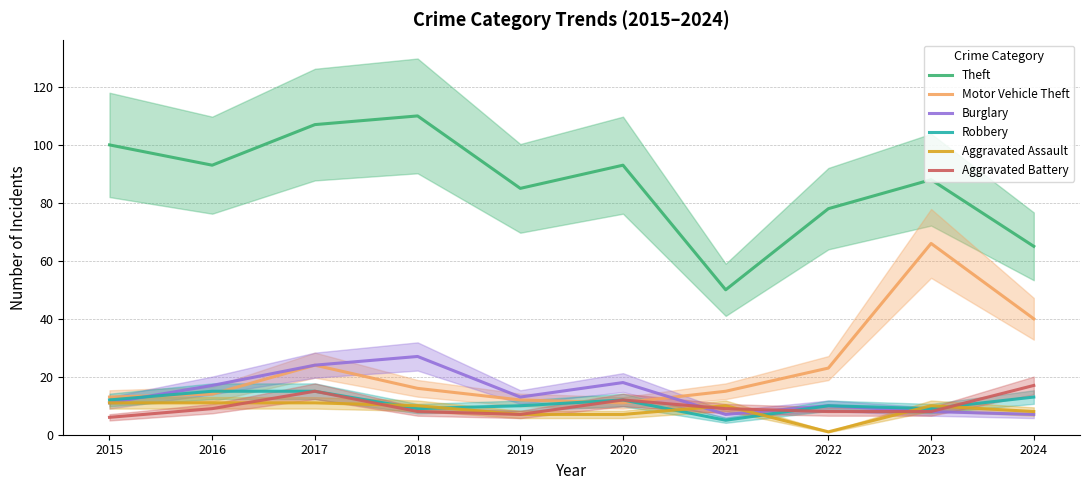

Where is the first local minimum for Theft?

2016